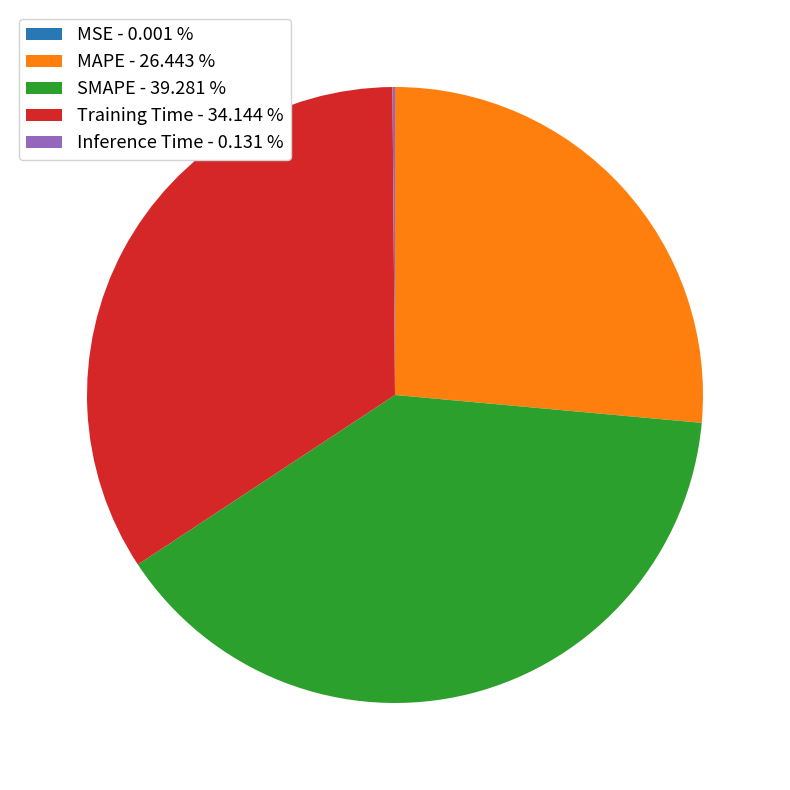

Does any single category account for the majority?

No